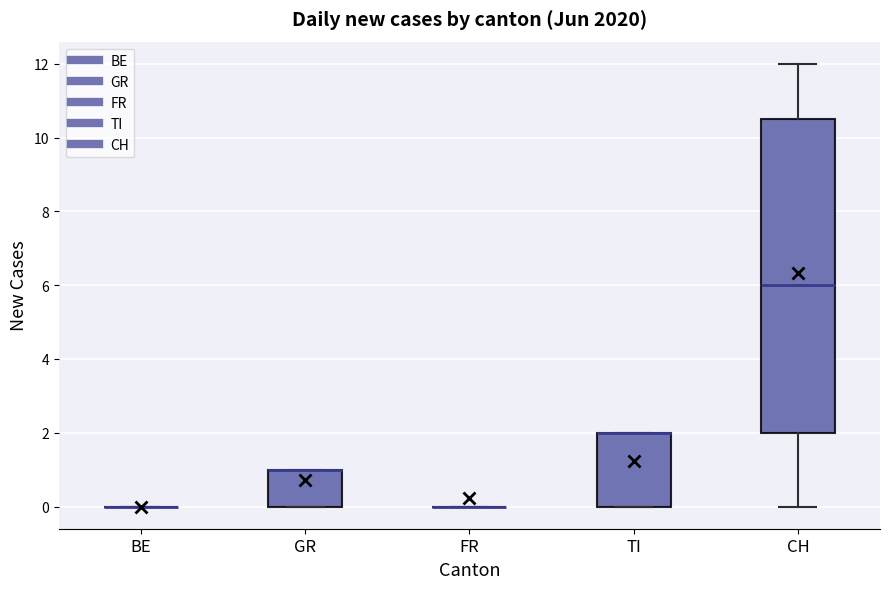

Which box is the tallest, from its lower edge to its upper edge?

CH